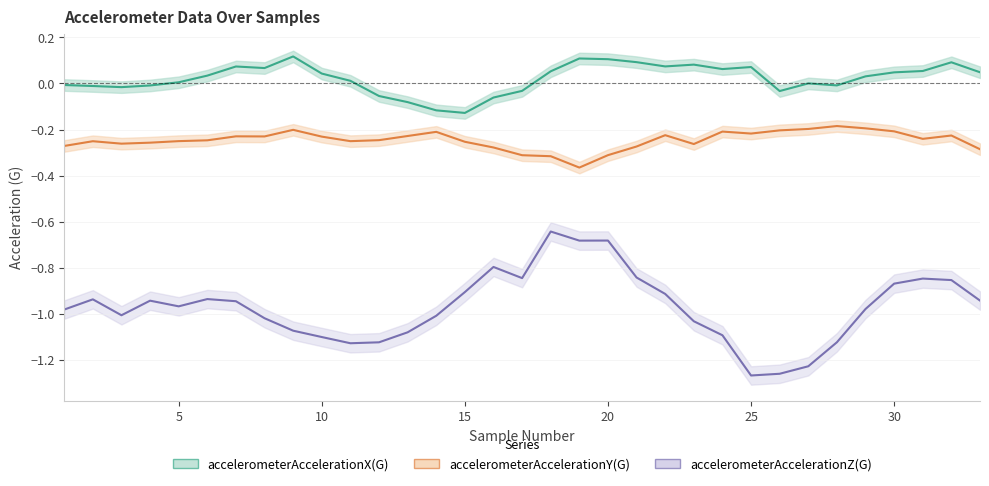

Which category has the highest value in the accelerometerAccelerationX(G) series?

9